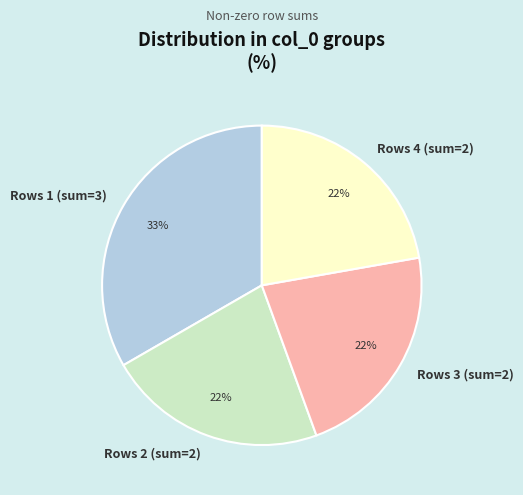

Which slice is the largest?

Rows 1 (sum=3)